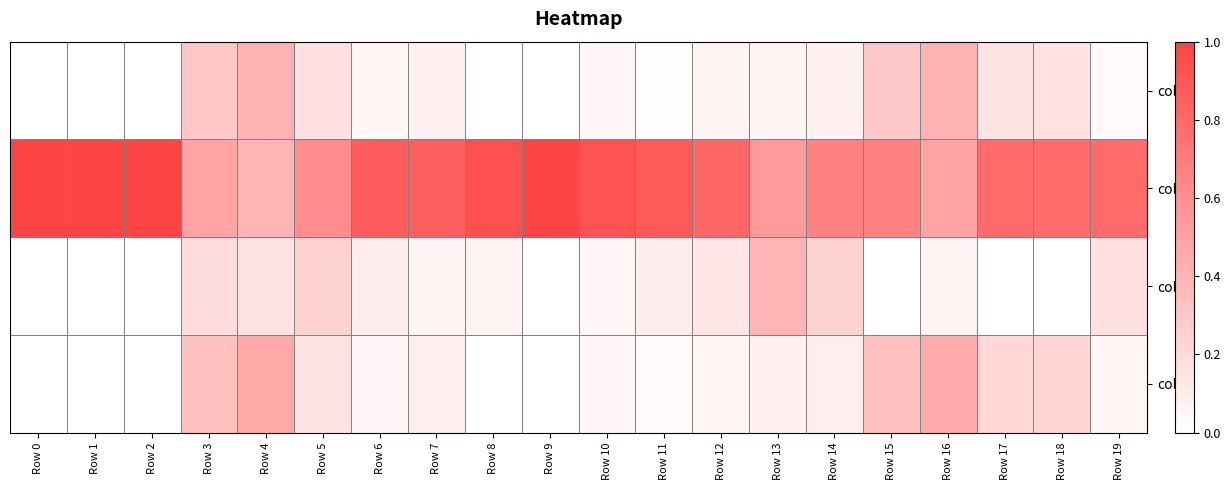

Reading right to left, what are all the values shown in this chart?

col_0: Row 19=0.0	Row 18=0.2	Row 17=0.2	Row 16=0.4	Row 15=0.3	Row 14=0.1	Row 13=0.1	Row 12=0.1	Row 11=0.0	Row 10=0.0	Row 9=0.0	Row 8=0.0	Row 7=0.1	Row 6=0.0	Row 5=0.2	Row 4=0.4	Row 3=0.3	Row 2=0.0	Row 1=0.0	Row 0=0.0
col_1: Row 19=0.8	Row 18=0.8	Row 17=0.8	Row 16=0.5	Row 15=0.7	Row 14=0.7	Row 13=0.5	Row 12=0.8	Row 11=0.9	Row 10=0.9	Row 9=1.0	Row 8=0.9	Row 7=0.8	Row 6=0.9	Row 5=0.6	Row 4=0.4	Row 3=0.5	Row 2=1.0	Row 1=1.0	Row 0=1.0
col_2: Row 19=0.2	Row 18=0.0	Row 17=0.0	Row 16=0.1	Row 15=0.0	Row 14=0.2	Row 13=0.4	Row 12=0.1	Row 11=0.1	Row 10=0.0	Row 9=0.0	Row 8=0.1	Row 7=0.1	Row 6=0.1	Row 5=0.2	Row 4=0.2	Row 3=0.2	Row 2=0.0	Row 1=0.0	Row 0=0.0
col_3: Row 19=0.0	Row 18=0.2	Row 17=0.2	Row 16=0.4	Row 15=0.3	Row 14=0.1	Row 13=0.1	Row 12=0.1	Row 11=0.0	Row 10=0.0	Row 9=0.0	Row 8=0.0	Row 7=0.1	Row 6=0.0	Row 5=0.2	Row 4=0.5	Row 3=0.3	Row 2=0.0	Row 1=0.0	Row 0=0.0